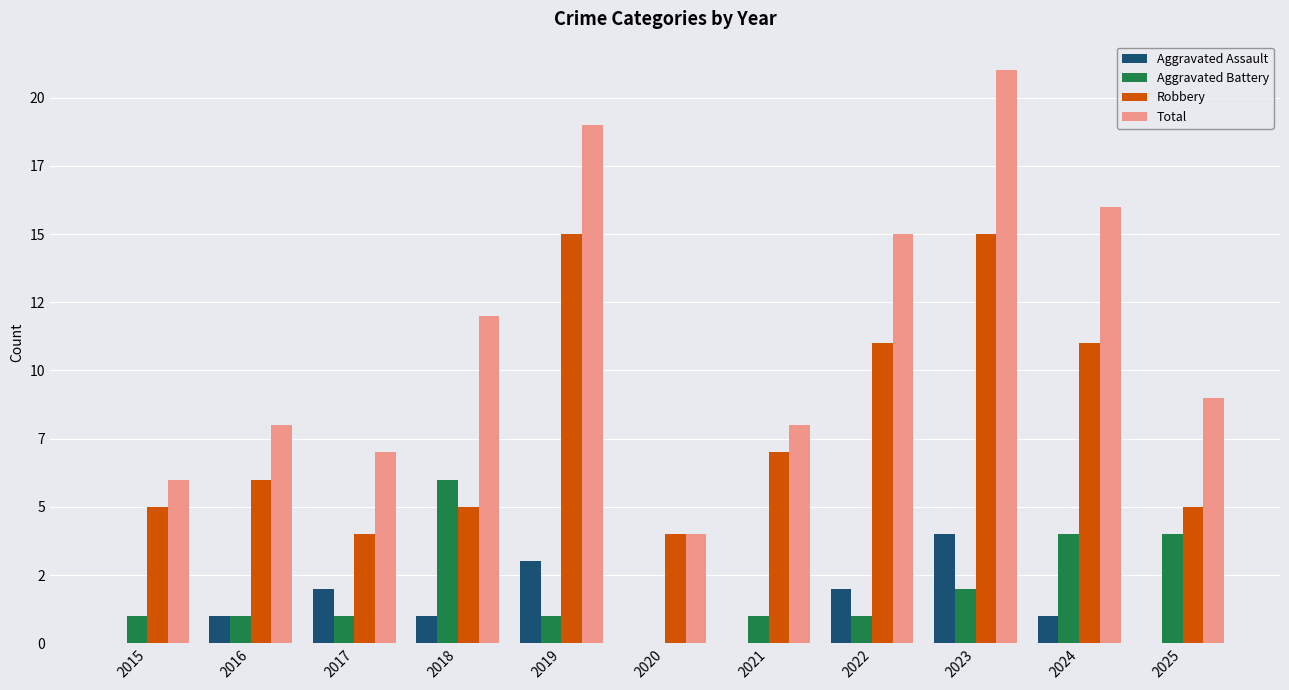

What is the approximate value of Robbery at 2016, to the nearest 5?

5